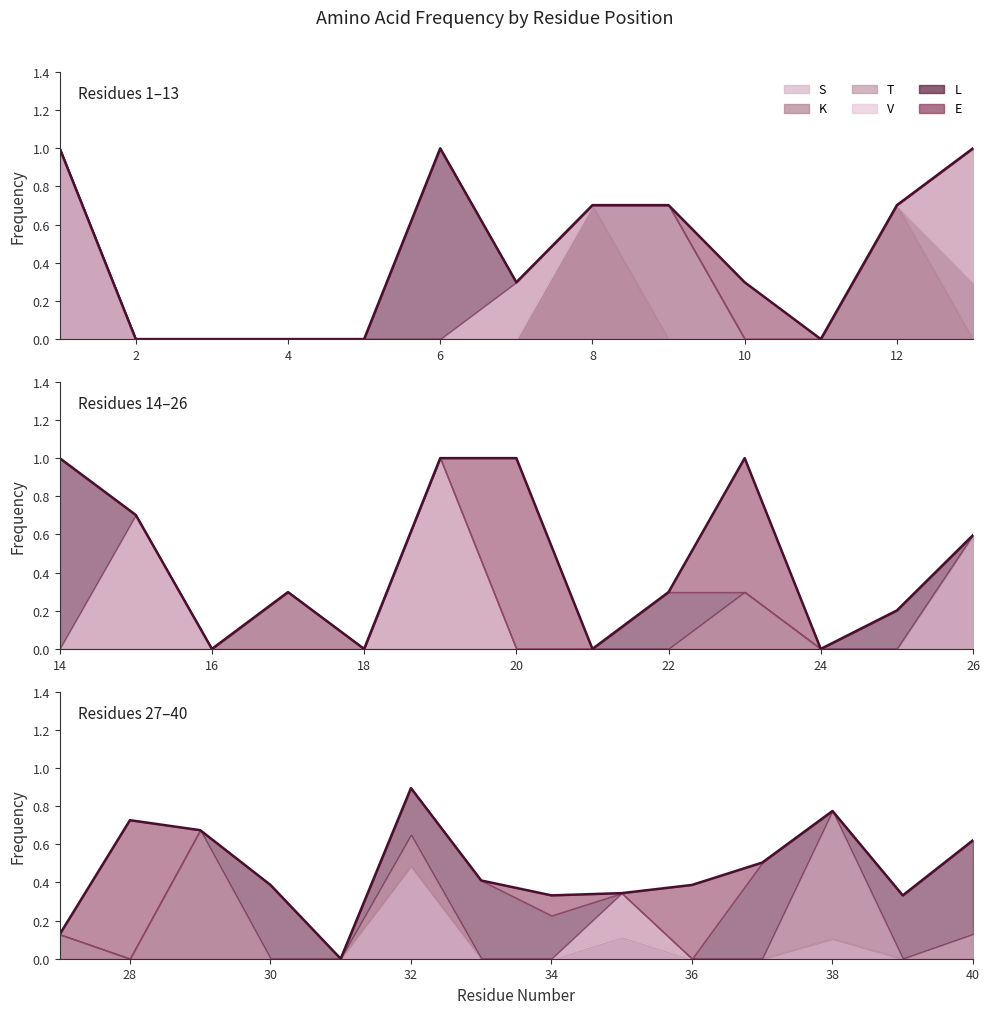

At which category is the sum across all series the highest?

1